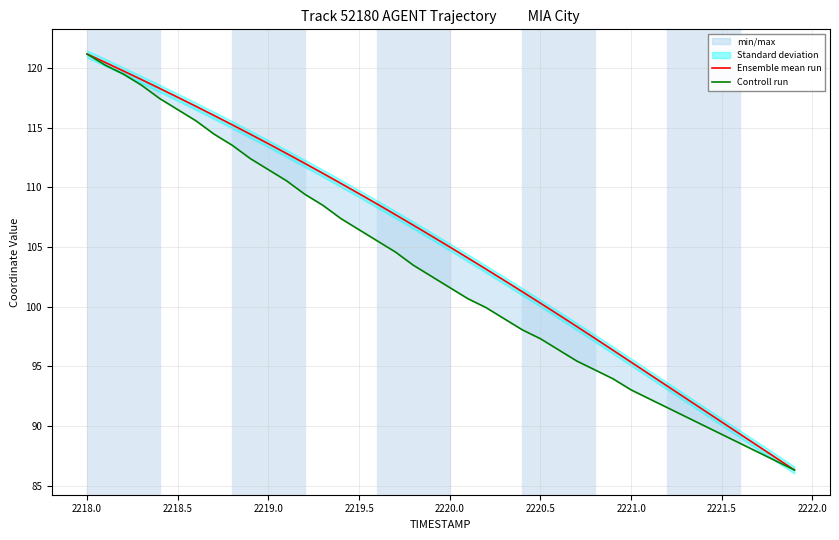

Is it true that Controll run equals 51.9 at 29?

False